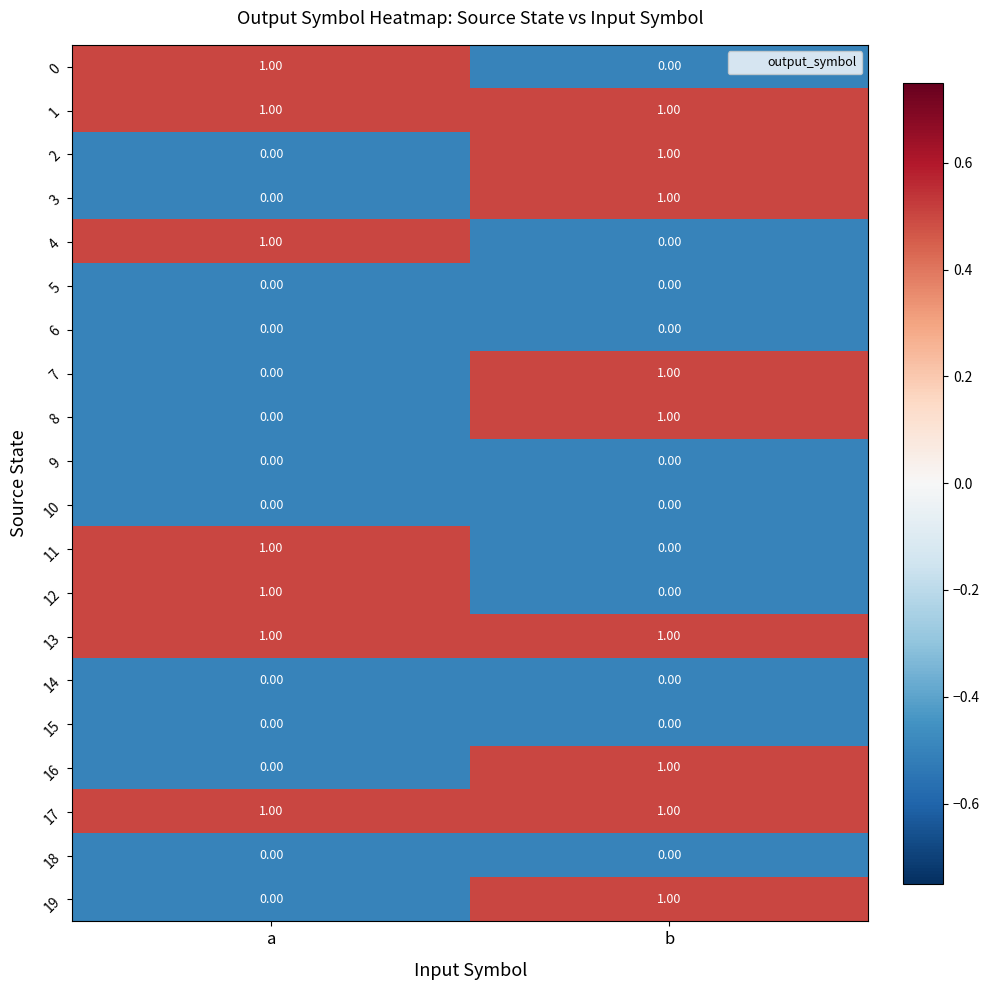

At which label does 8 reach its minimum?

a